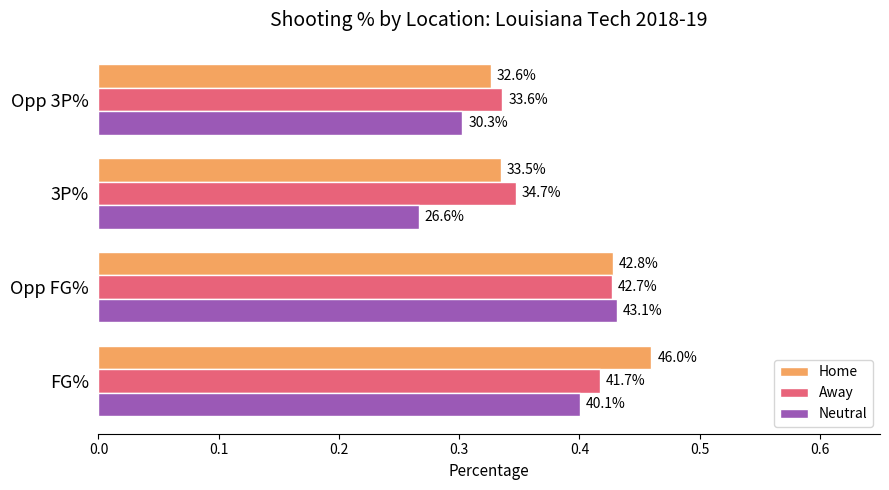

Which series has the widest spread of values?

Neutral